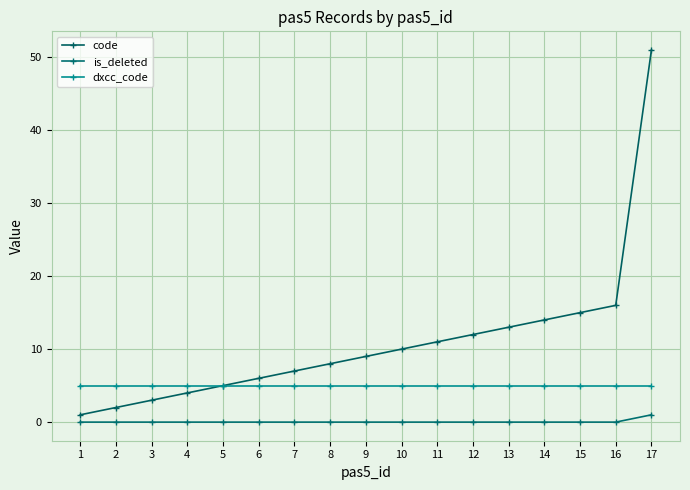

The value of code at 13 is 13. True or false?

True